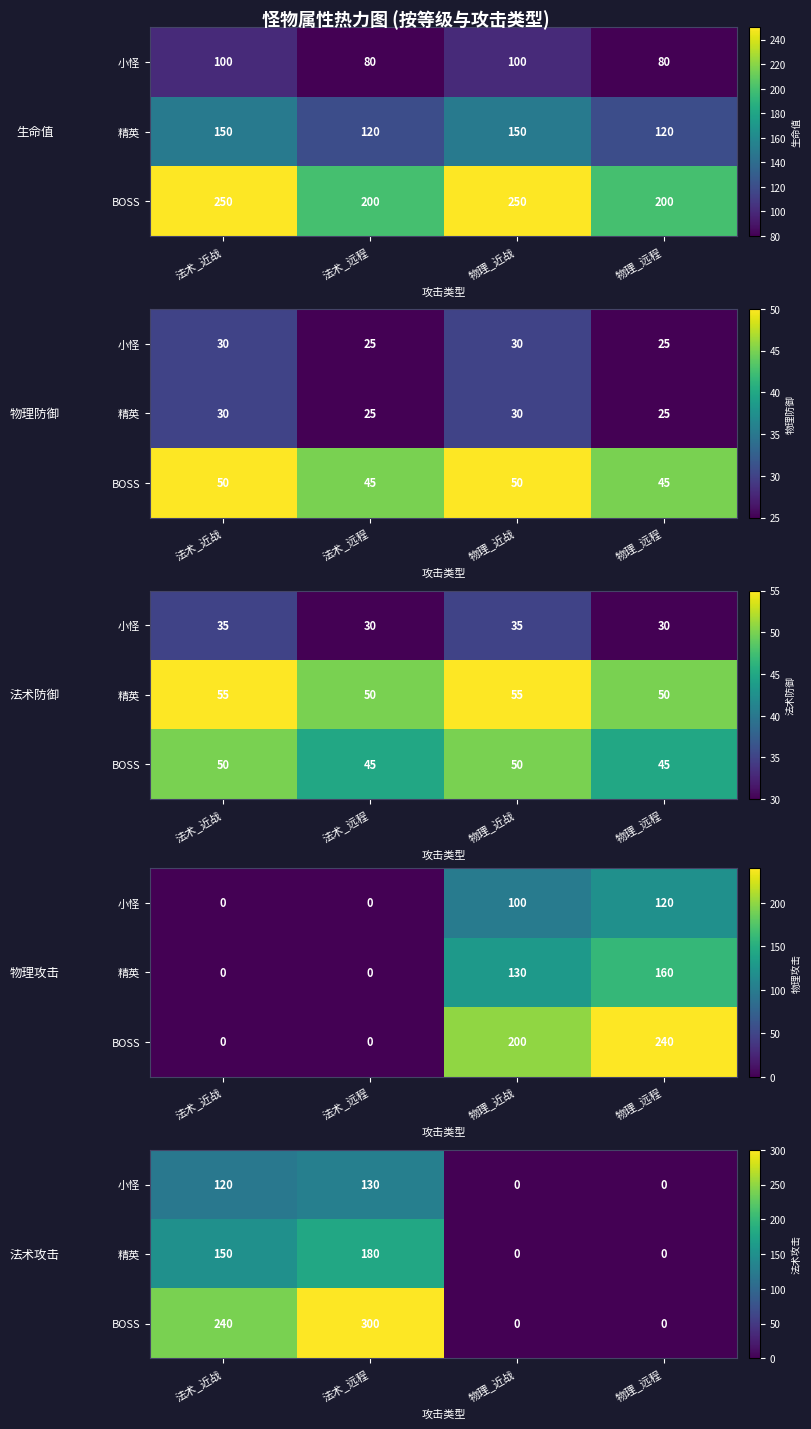

How many positive values does the 精英 series have?

2